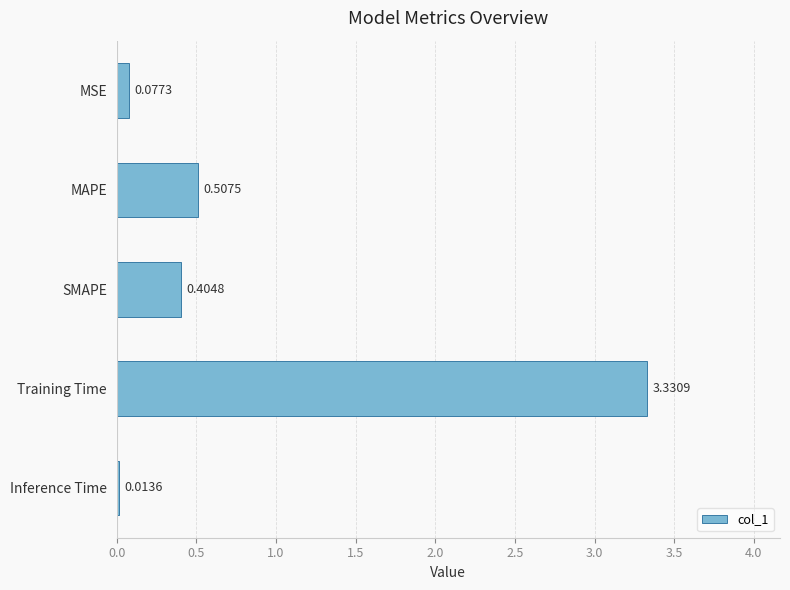

What is the label of the 3rd bar from the bottom?

SMAPE